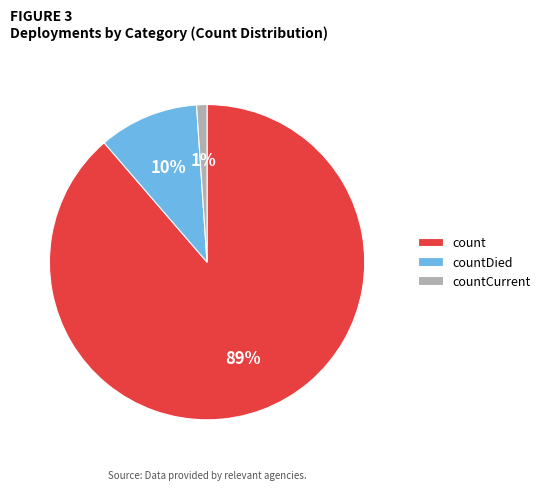

The countCurrent slice represents 1% of the pie. True or false?

True